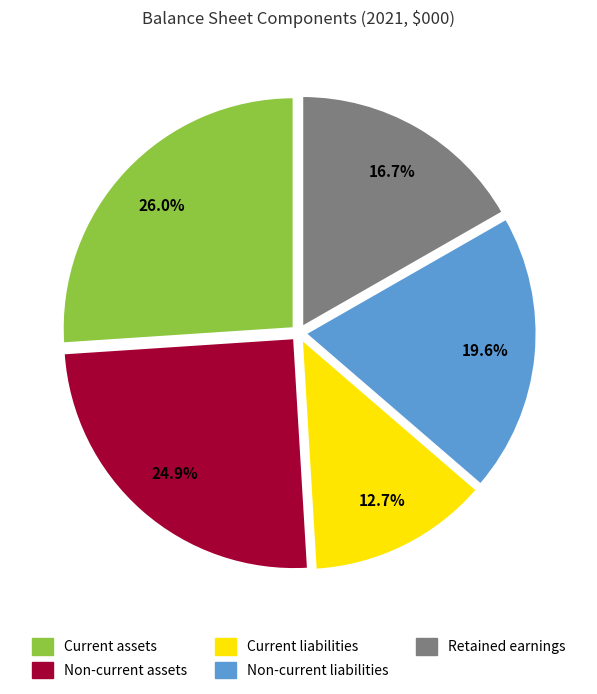

To the nearest percent, what is the combined percentage of Current liabilities and Retained earnings?

29%